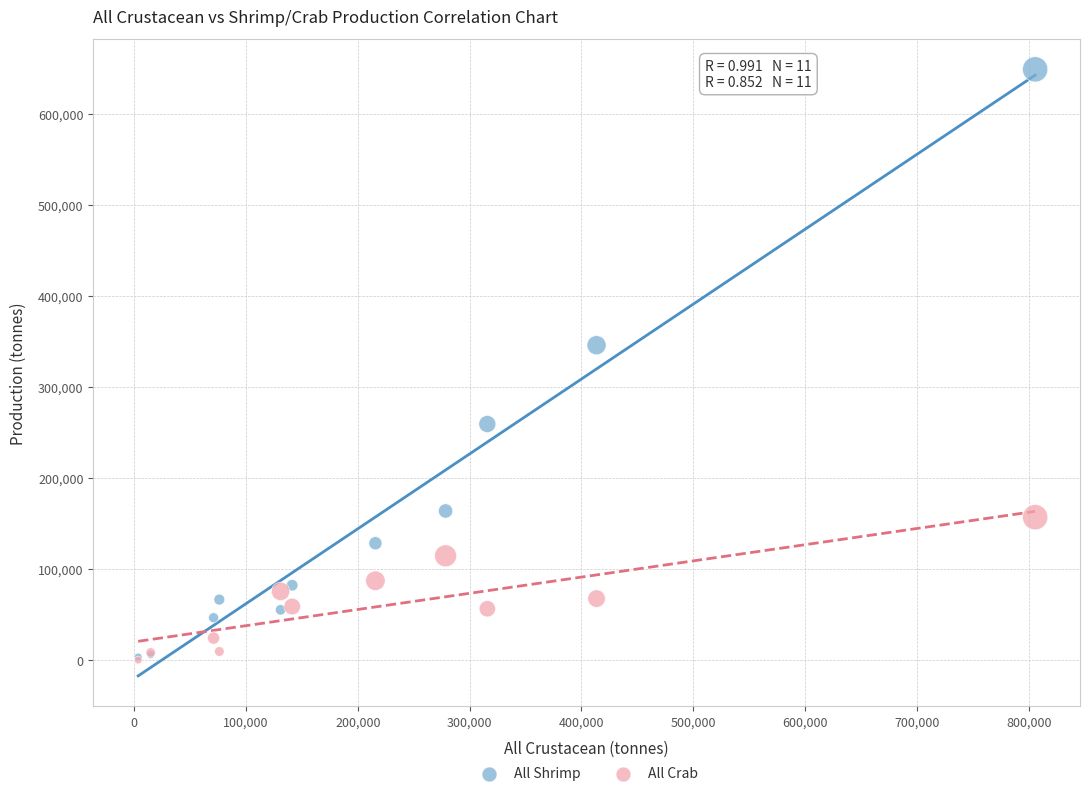

Across all series, what Y value is closest to 324413?

345812